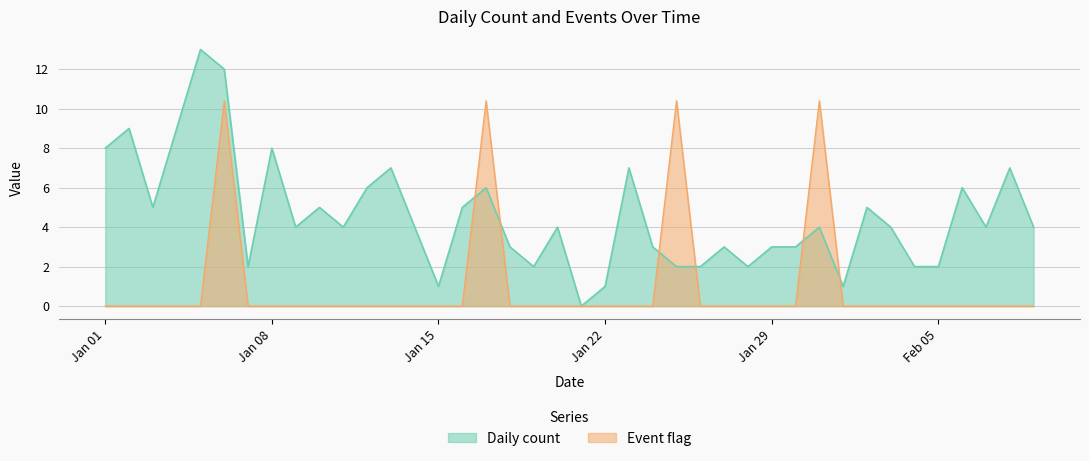

At Feb 05, list the series in order from smallest to largest.

Event flag, Daily count